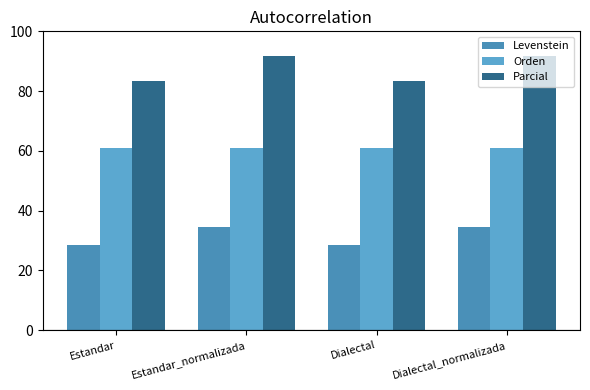

The value of Levenstein at Dialectal_normalizada is 34.6. True or false?

True